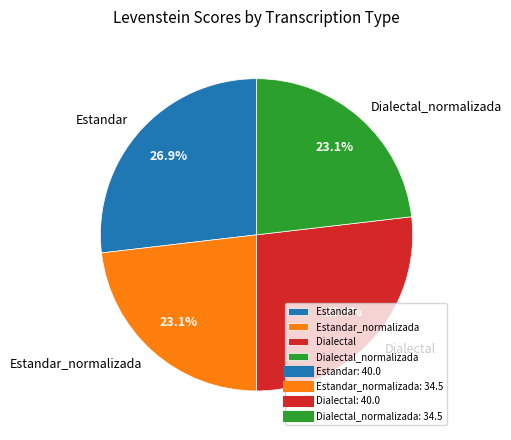

Is there any slice that represents more than half of the pie?

No